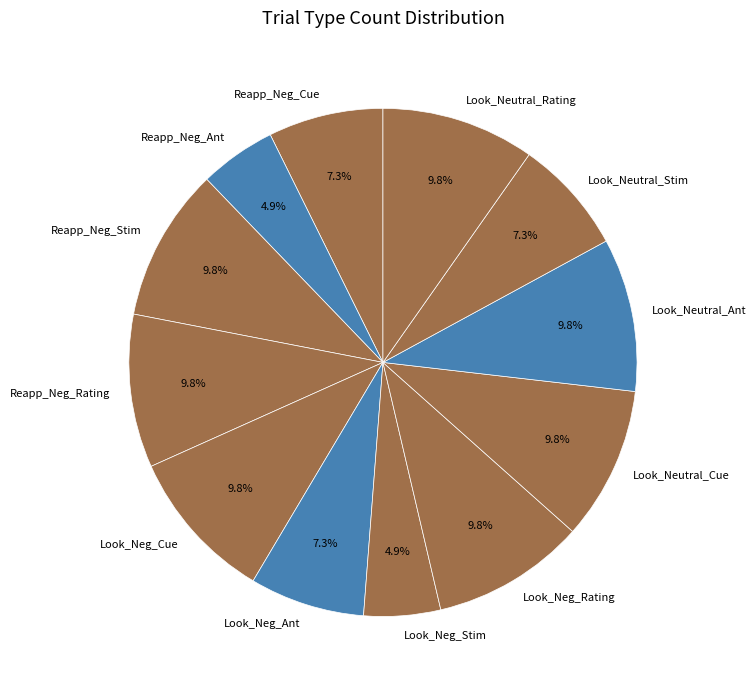

To the nearest percent, what is the average slice percentage?

8%